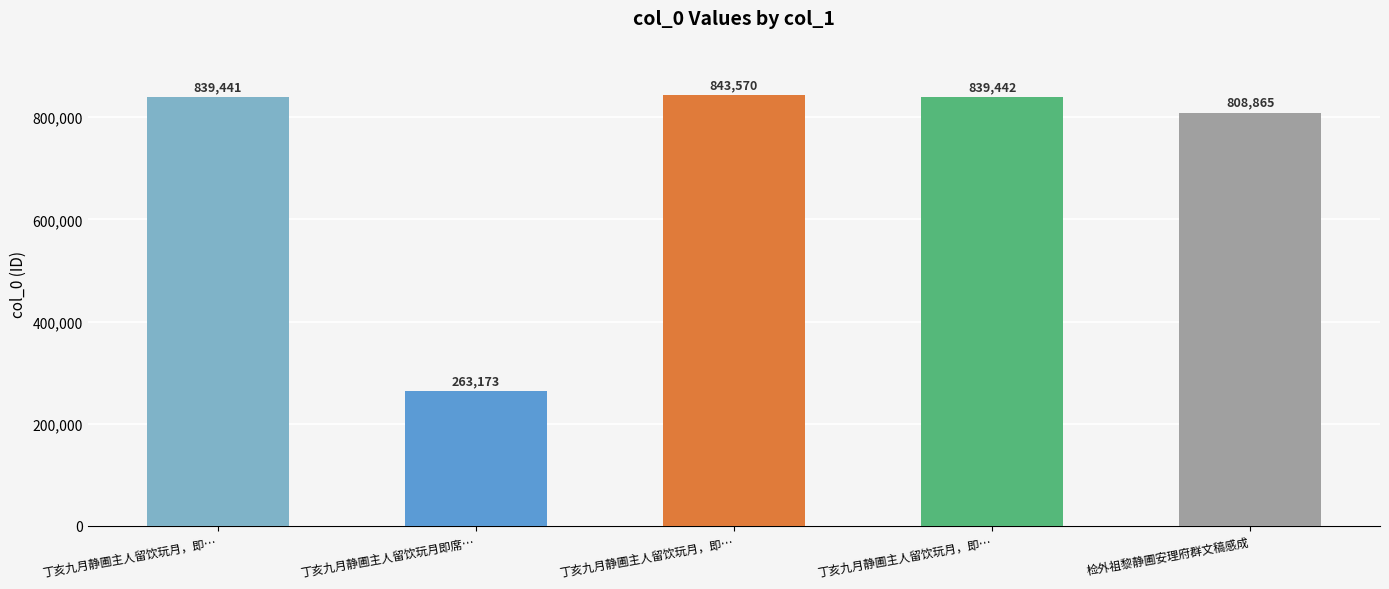

Count the number of categories in the chart.

5